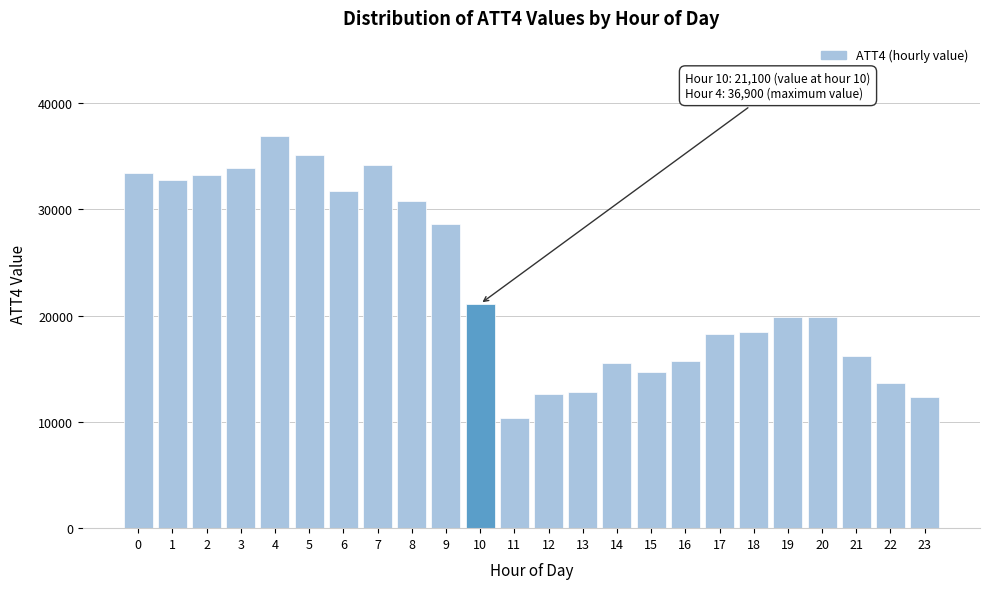

Reading left to right, what are all the values shown in this chart?

0=33400	1=32800	2=33200	3=33900	4=36900	5=35100	6=31700	7=34200	8=30800	9=28600	10=21100	11=10400	12=12600	13=12800	14=15500	15=14700	16=15700	17=18300	18=18500	19=19900	20=19900	21=16200	22=13700	23=12300